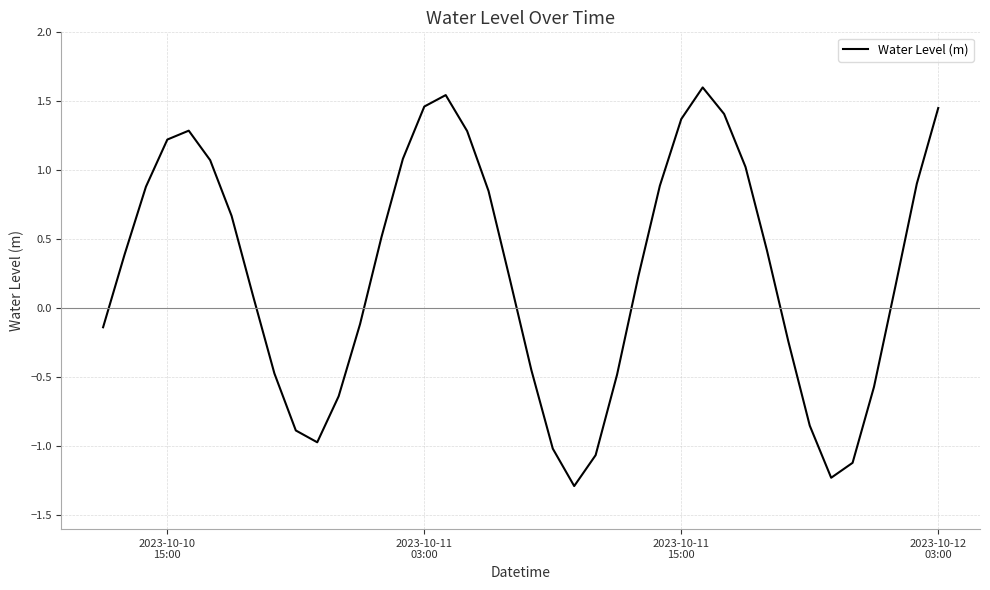

What is the greatest value displayed?

1.6